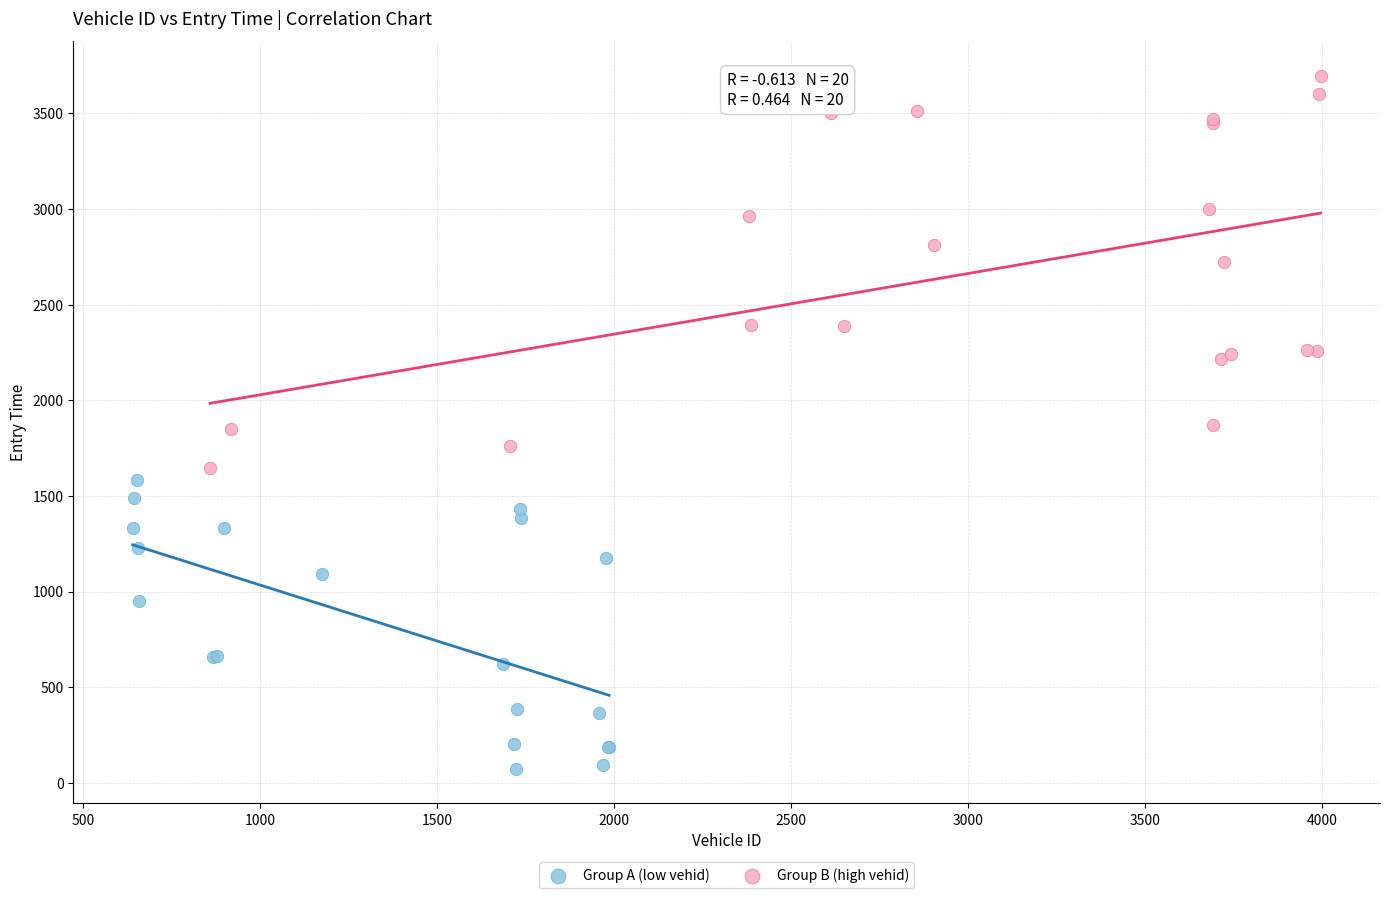

Which series contains the lowest Y value?

Group A (low vehid)